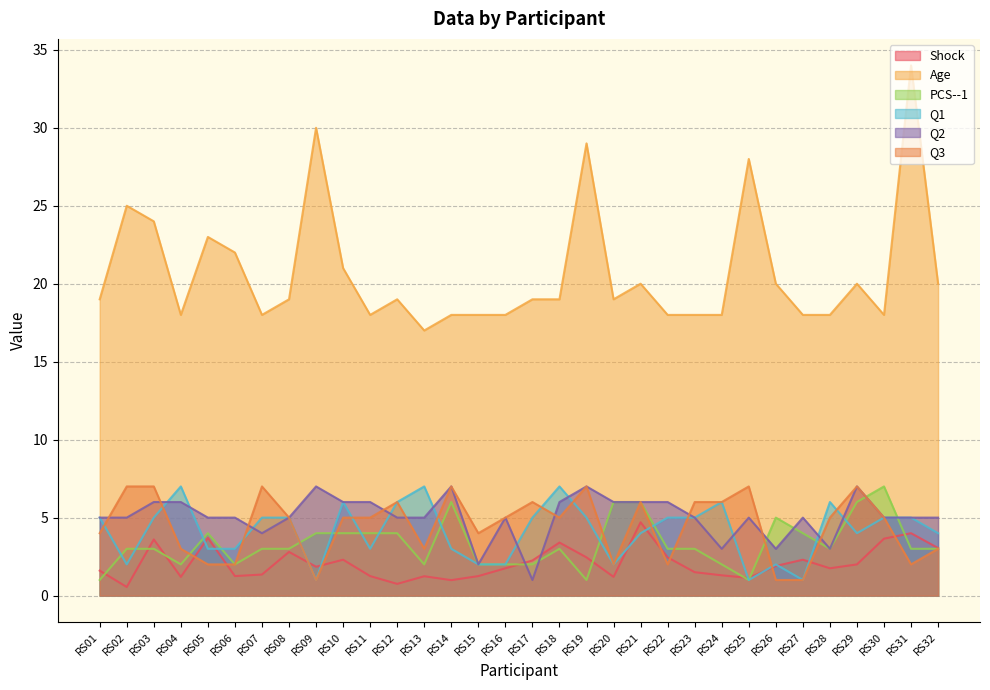

True or false: Q2 and Q1 cross at least once.

True